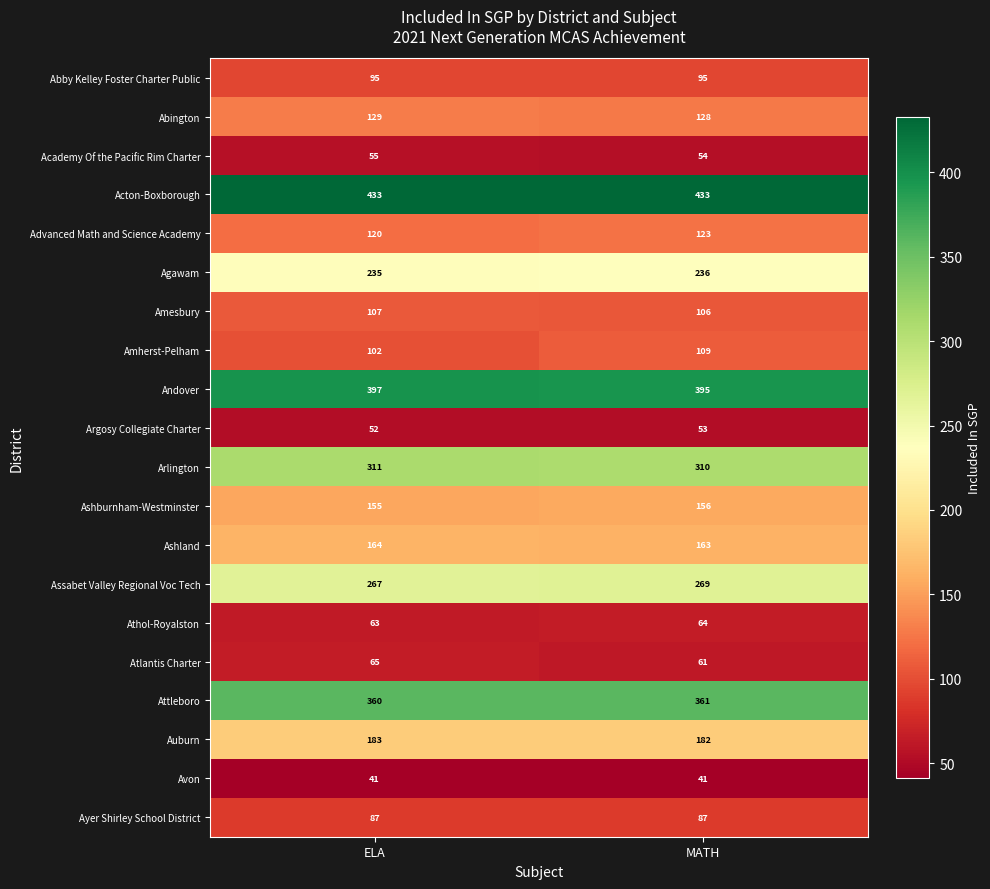

What is the minimum value shown in the chart?

41